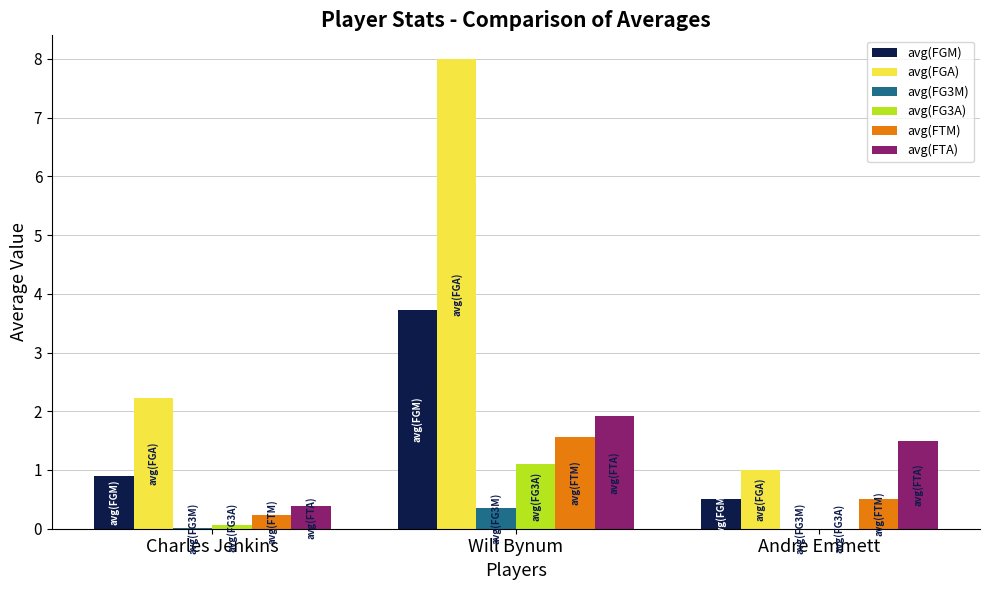

Is the value of avg(FG3A) at Charles Jenkins greater than the value of avg(FTM) at Andre Emmett?

No